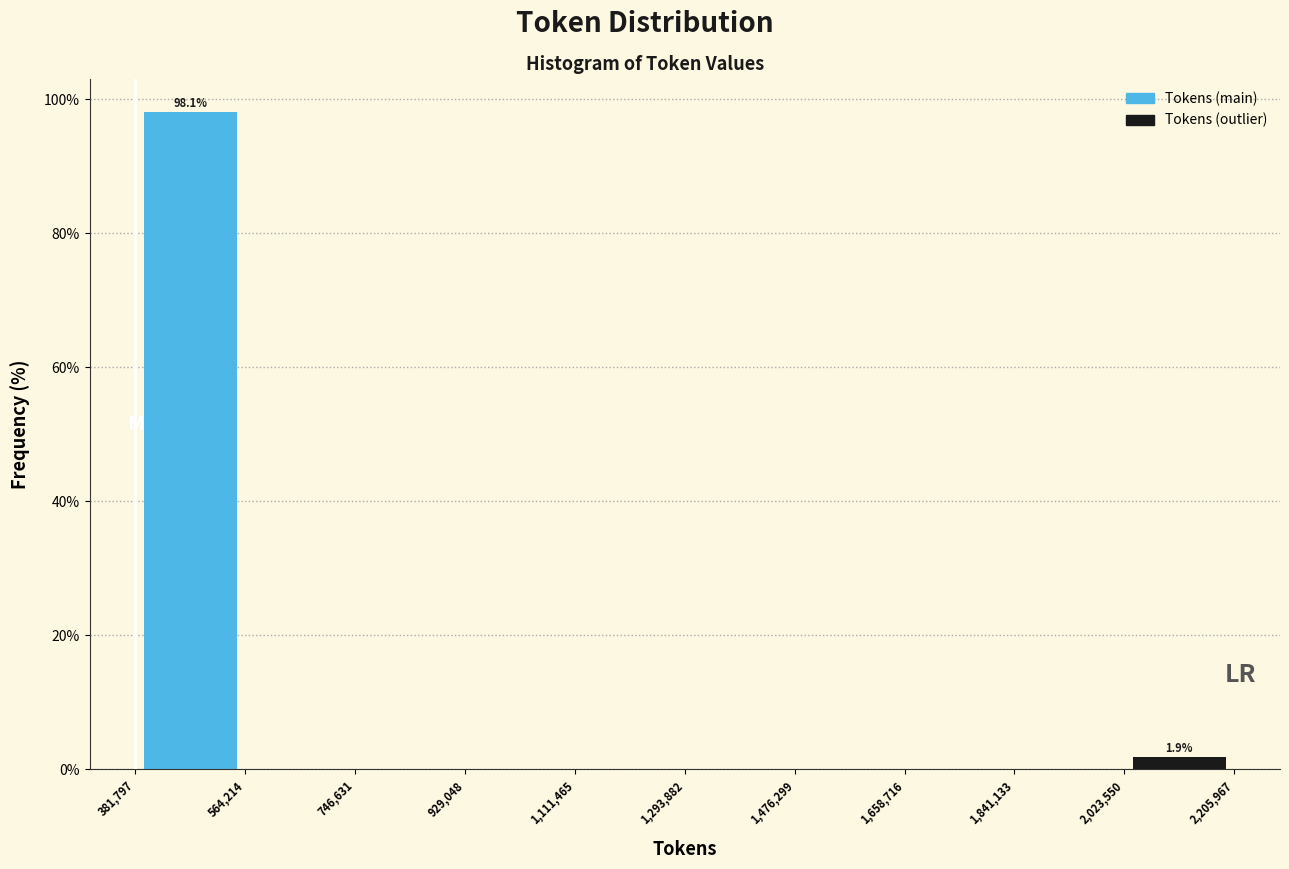

Which range on the x-axis has the tallest bar?

381,797 to 564,214